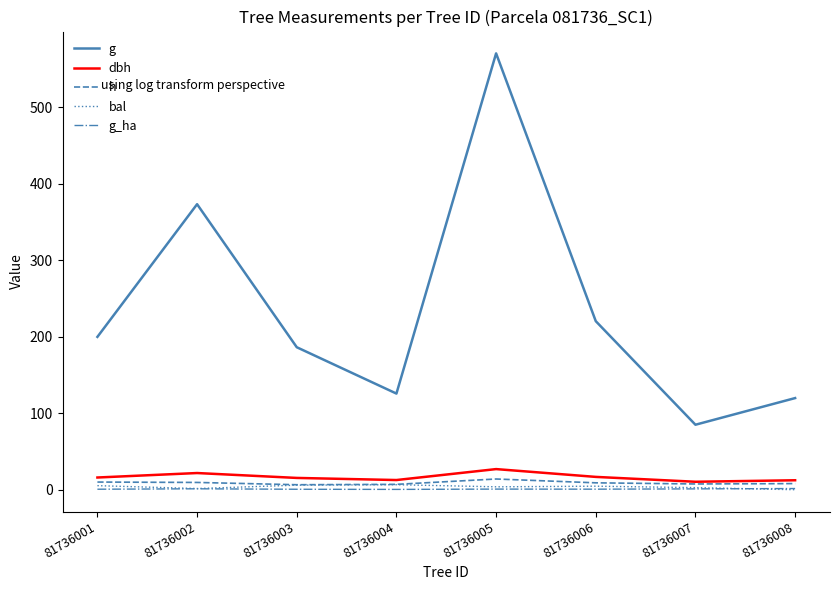

True or false: h has more than 0 interior local peaks.

True